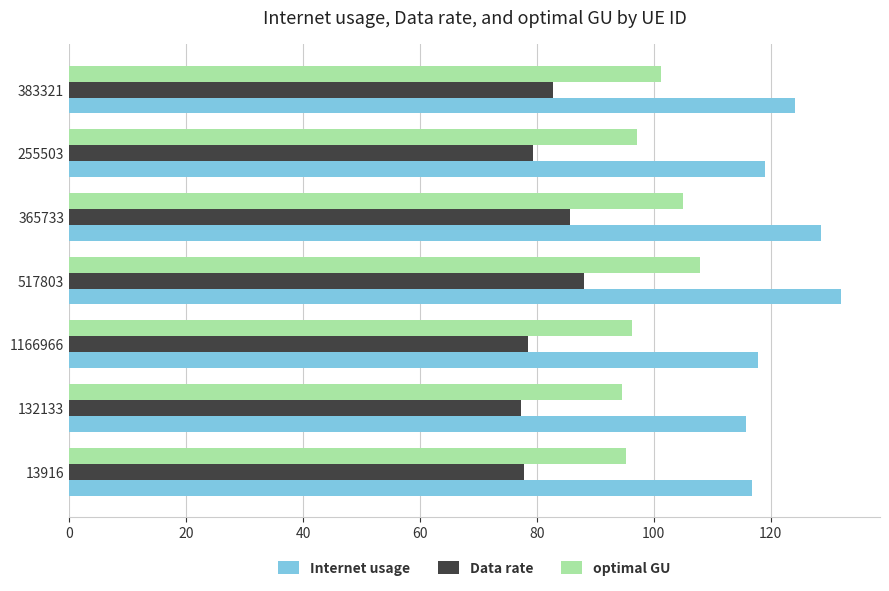

What is the average value of the Internet usage series?

122.0